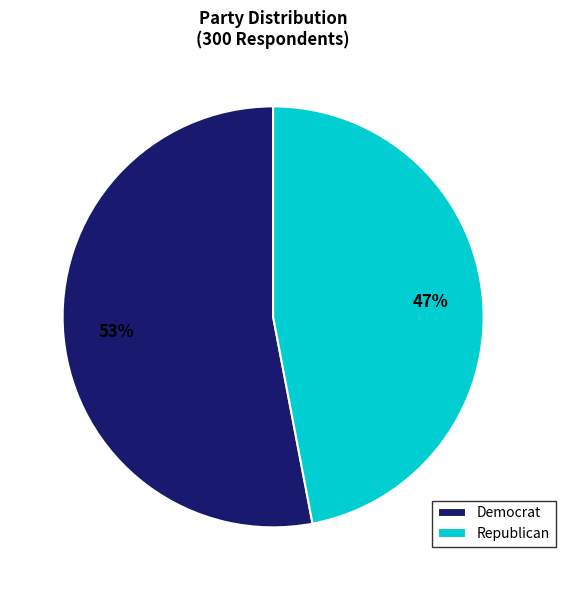

To the nearest percent, what percentage of the pie is Republican?

47%